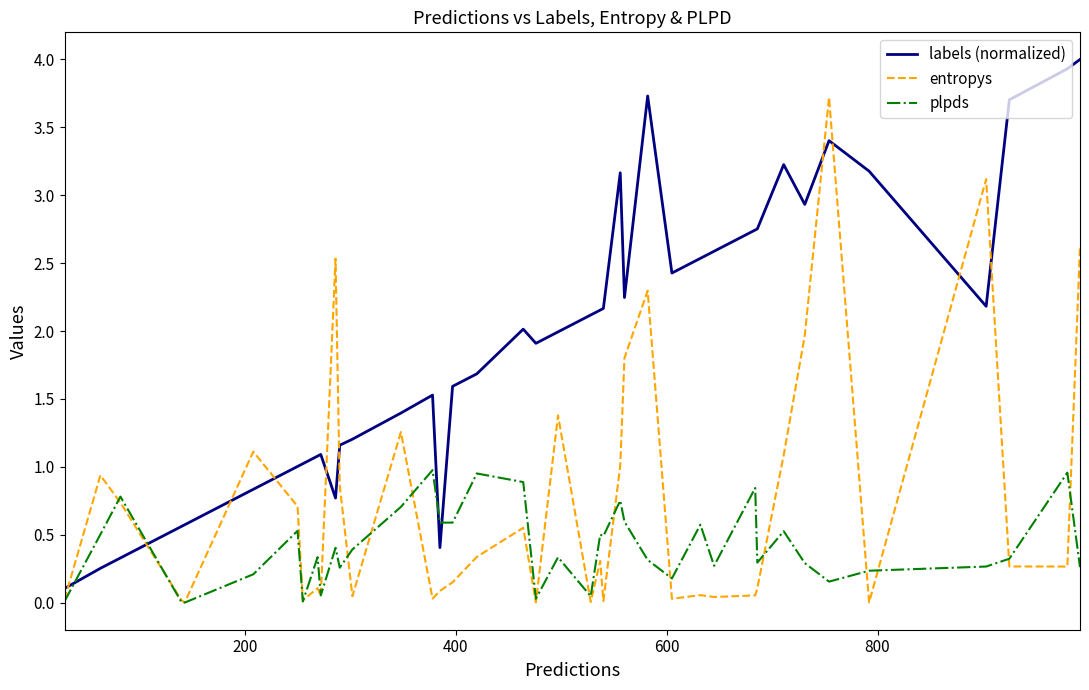

Which series has the largest total across all categories?

labels (normalized)